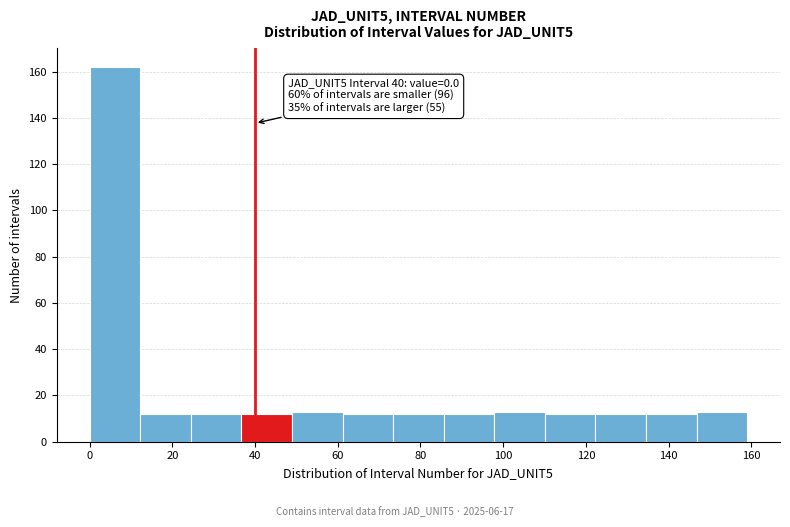

Over which range of the x-axis is the bar tallest?

0 to 12